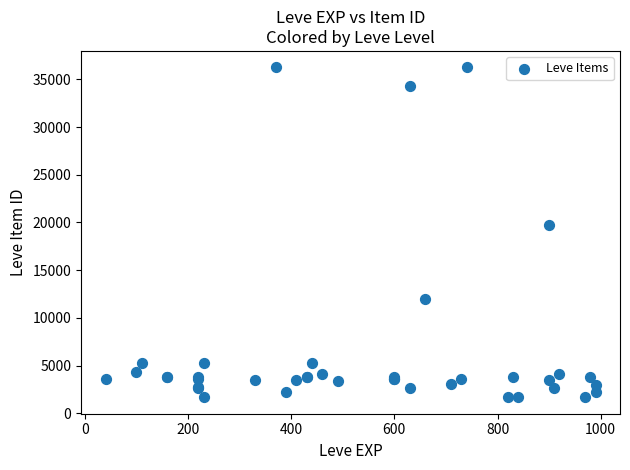

What Y value in the scatter plot is closest to 18967?

19744